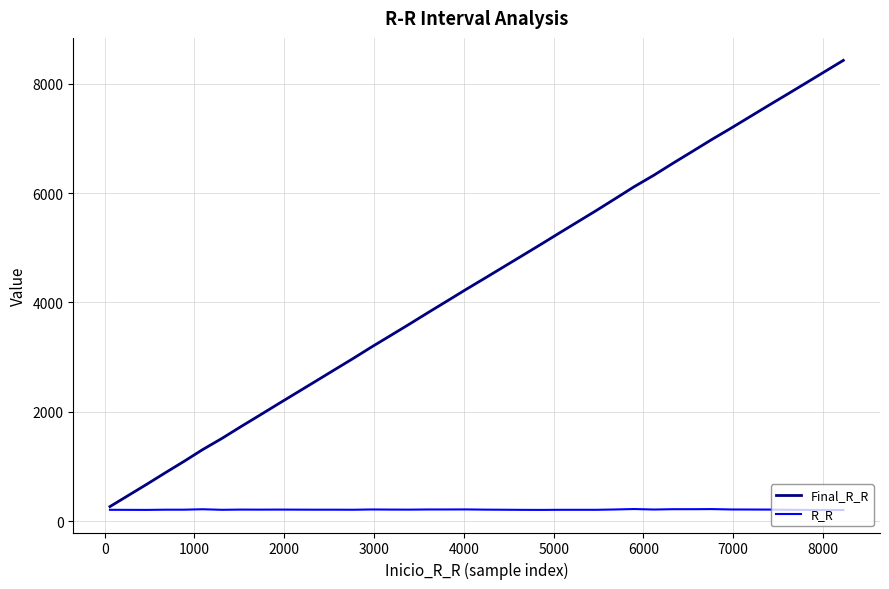

Which series has the largest range (max minus min)?

Final_R_R